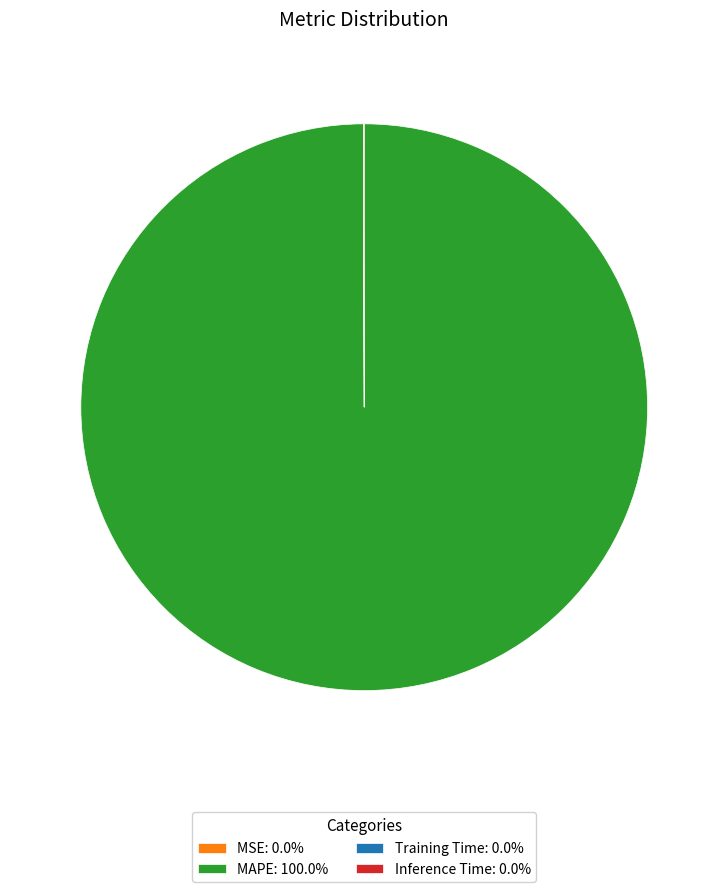

Is there a majority slice in this chart?

Yes